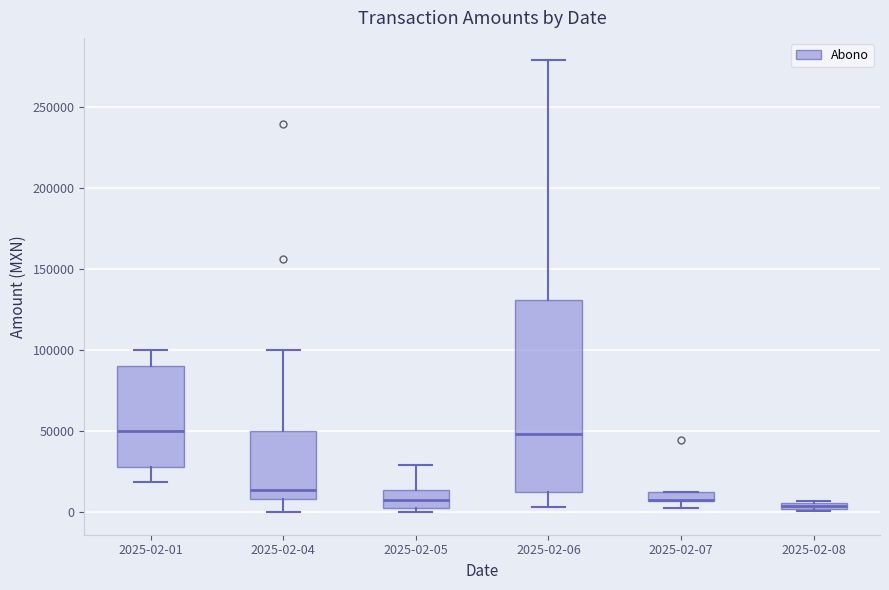

Comparing the boxes themselves (not the whiskers), which one is the tallest?

2025-02-06